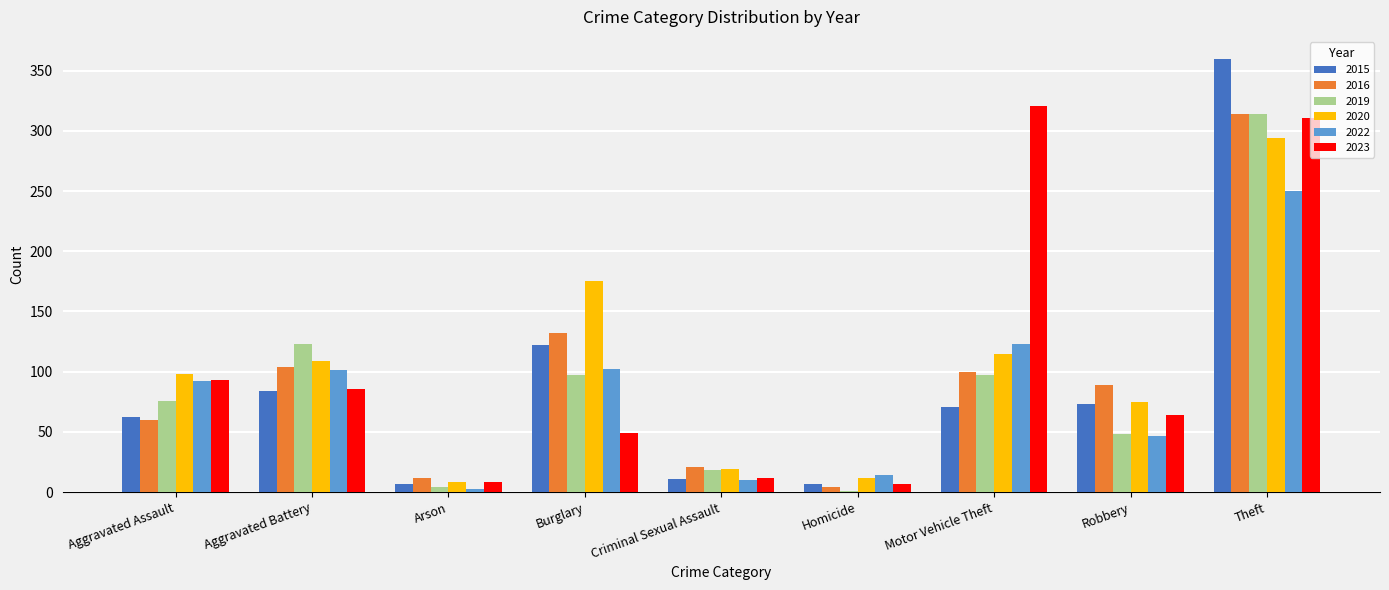

What is the sum of all 2016 values?

836